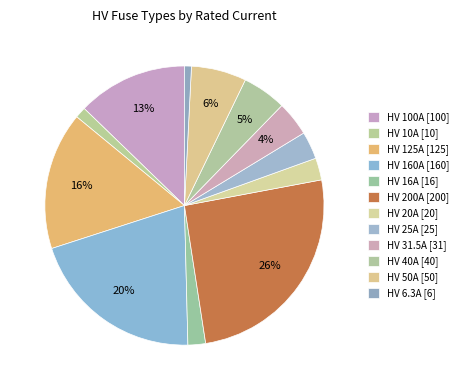

Which has a higher value, HV 50A or HV 25A?

HV 50A